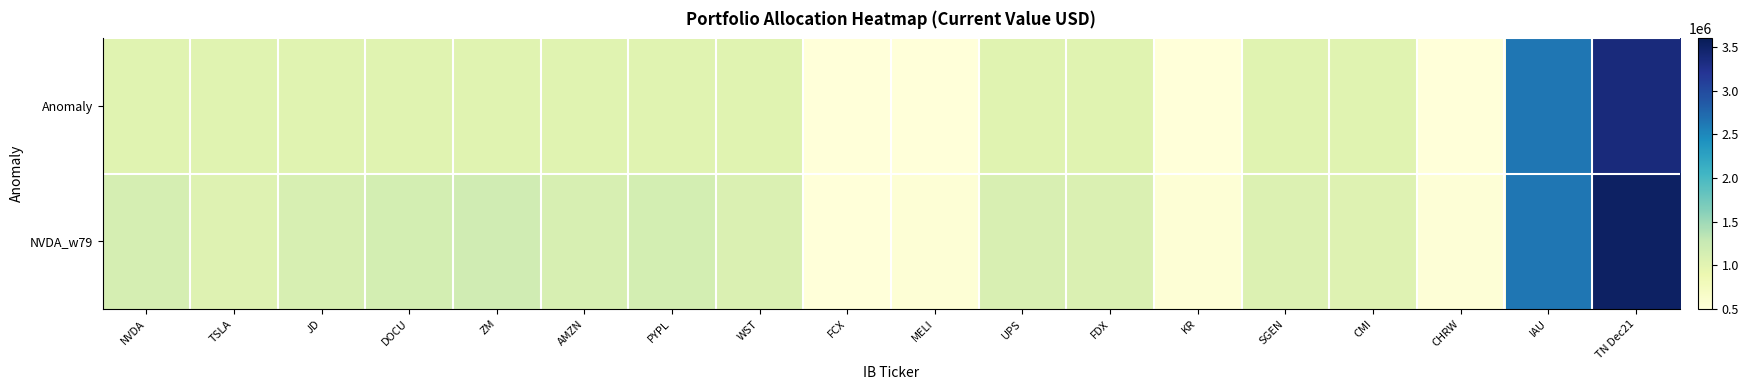

At how many categories does at least one series exceed 1094620?

9